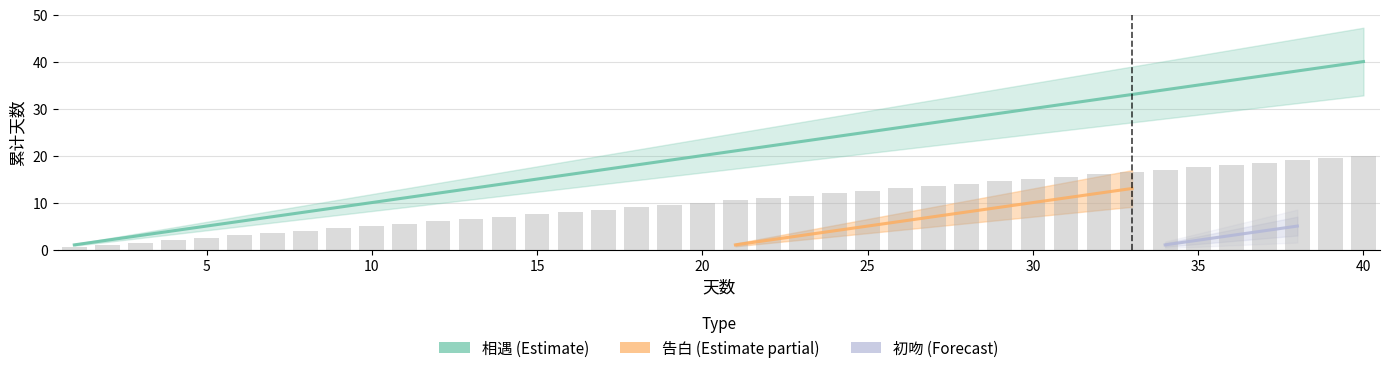

What is the value of the 初吻 bar at the 35th from the left?

2